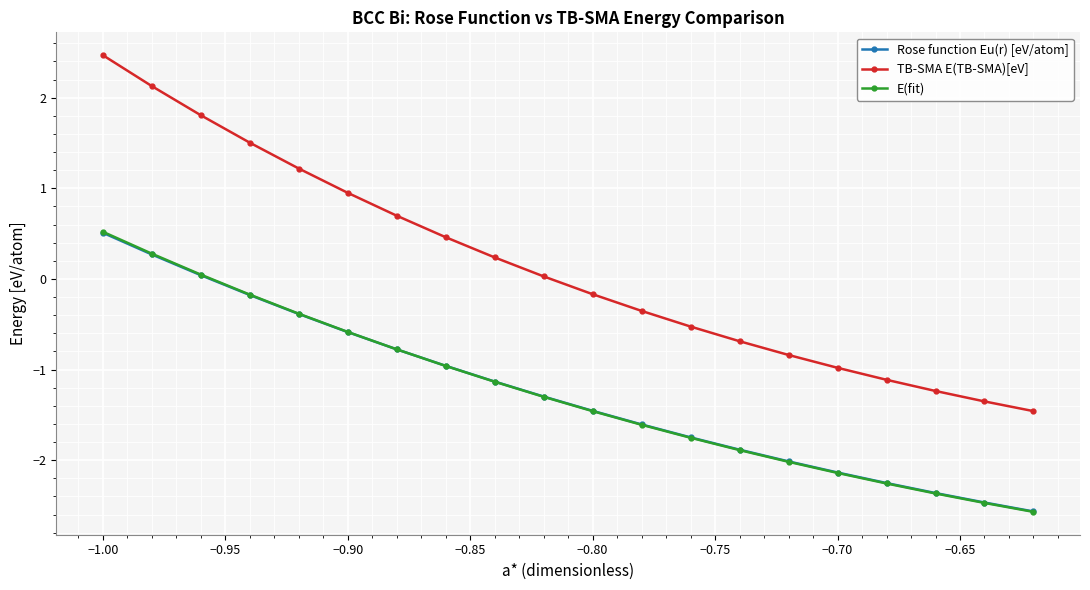

What is the value of the TB-SMA E(TB-SMA)[eV] point at the 3rd from the left?

1.8